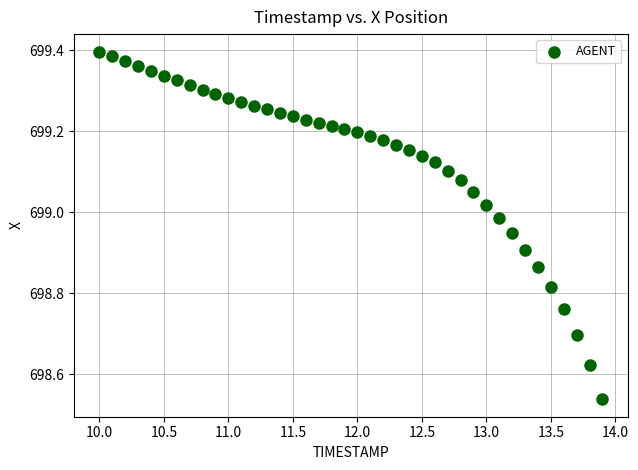

What is the range of X values (max minus min)?

3.9